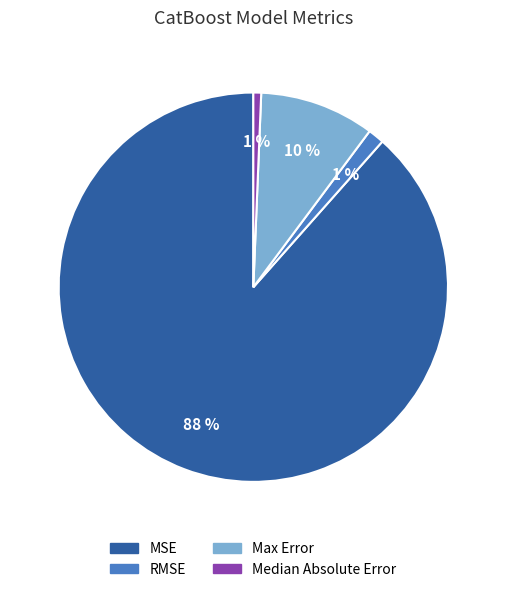

To the nearest percent, what percentage of the pie is MSE?

88%